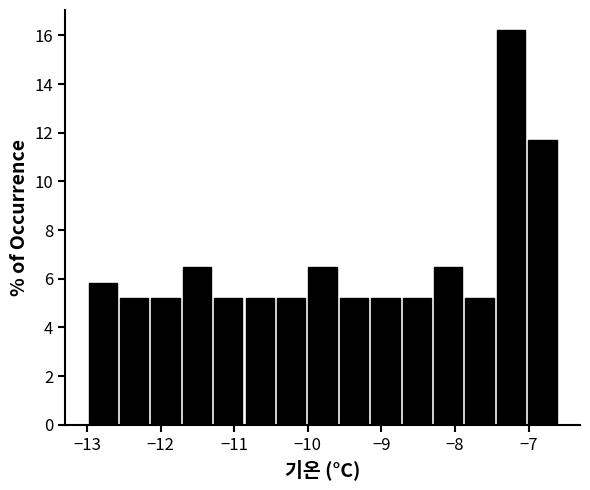

Reading left to right, transcribe this chart: for each bar, give the range it covers on the x-axis and its height. Neither the bar edges nor the heights are printed on the chart, so give them approximately, as read against the axes.

-13.0 to -12.6: 5.8
-12.6 to -12.1: 5.2
-12.1 to -11.7: 5.2
-11.7 to -11.3: 6.4
-11.3 to -10.9: 5.2
-10.9 to -10.4: 5.2
-10.4 to -10.0: 5.2
-10.0 to -9.6: 6.4
-9.6 to -9.2: 5.2
-9.2 to -8.7: 5.2
-8.7 to -8.3: 5.2
-8.3 to -7.9: 6.4
-7.9 to -7.5: 5.2
-7.5 to -7.0: 16.2
-7.0 to -6.6: 11.6